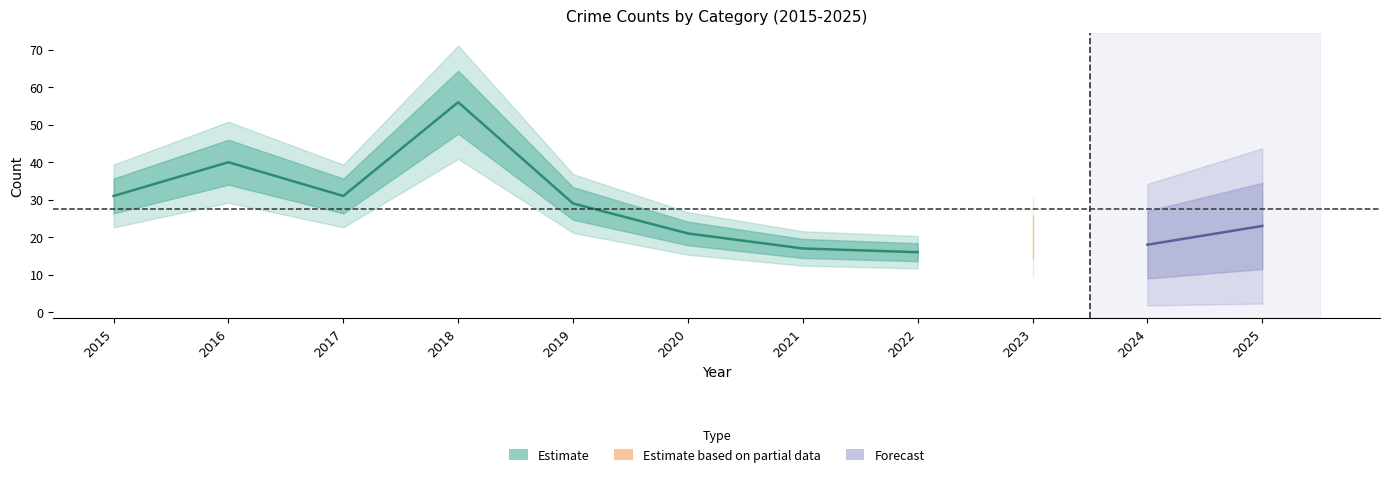

What is the difference between the maximum and second lowest values in the Total series?

39